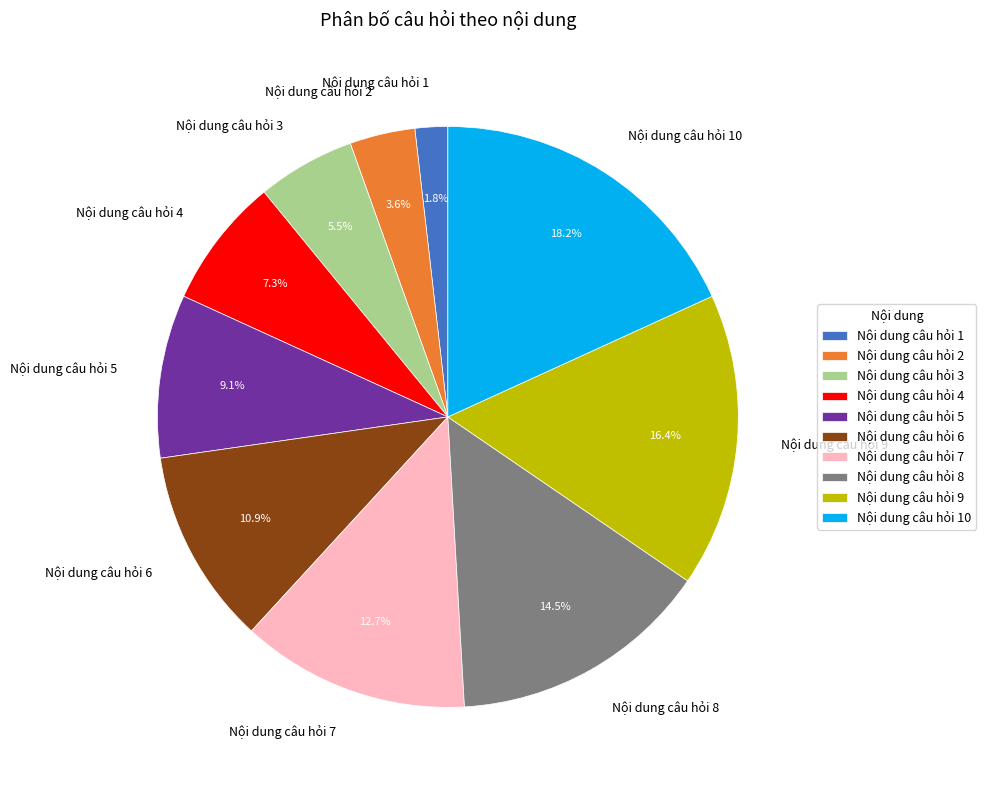

What is the ratio of the value at Nội dung câu hỏi 6 to the value at Nội dung câu hỏi 3?

2.0